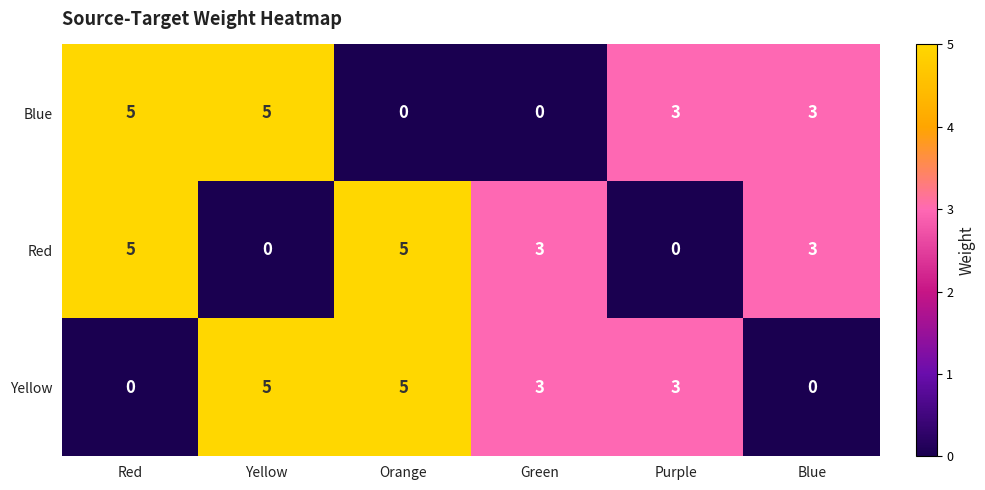

Count the number of data series in this chart.

3